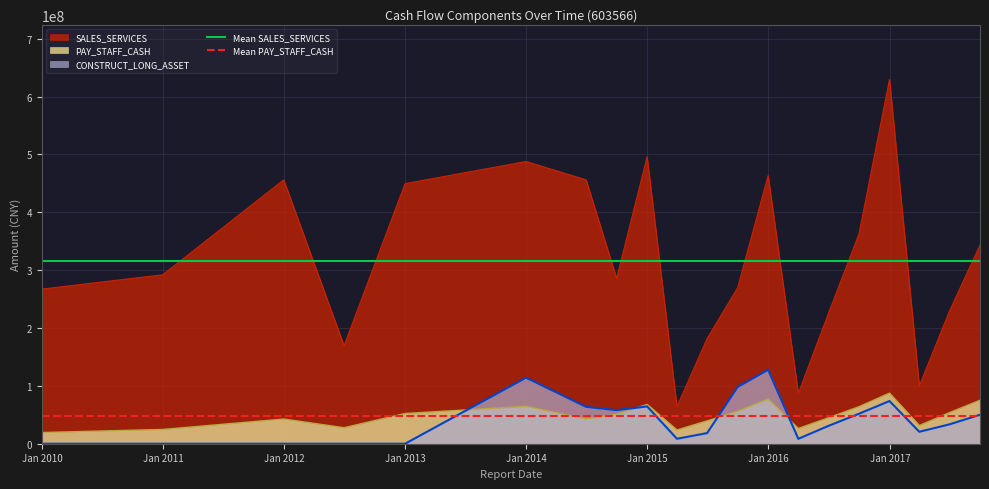

What is the highest value of the PAY_STAFF_CASH series?

87487797.9